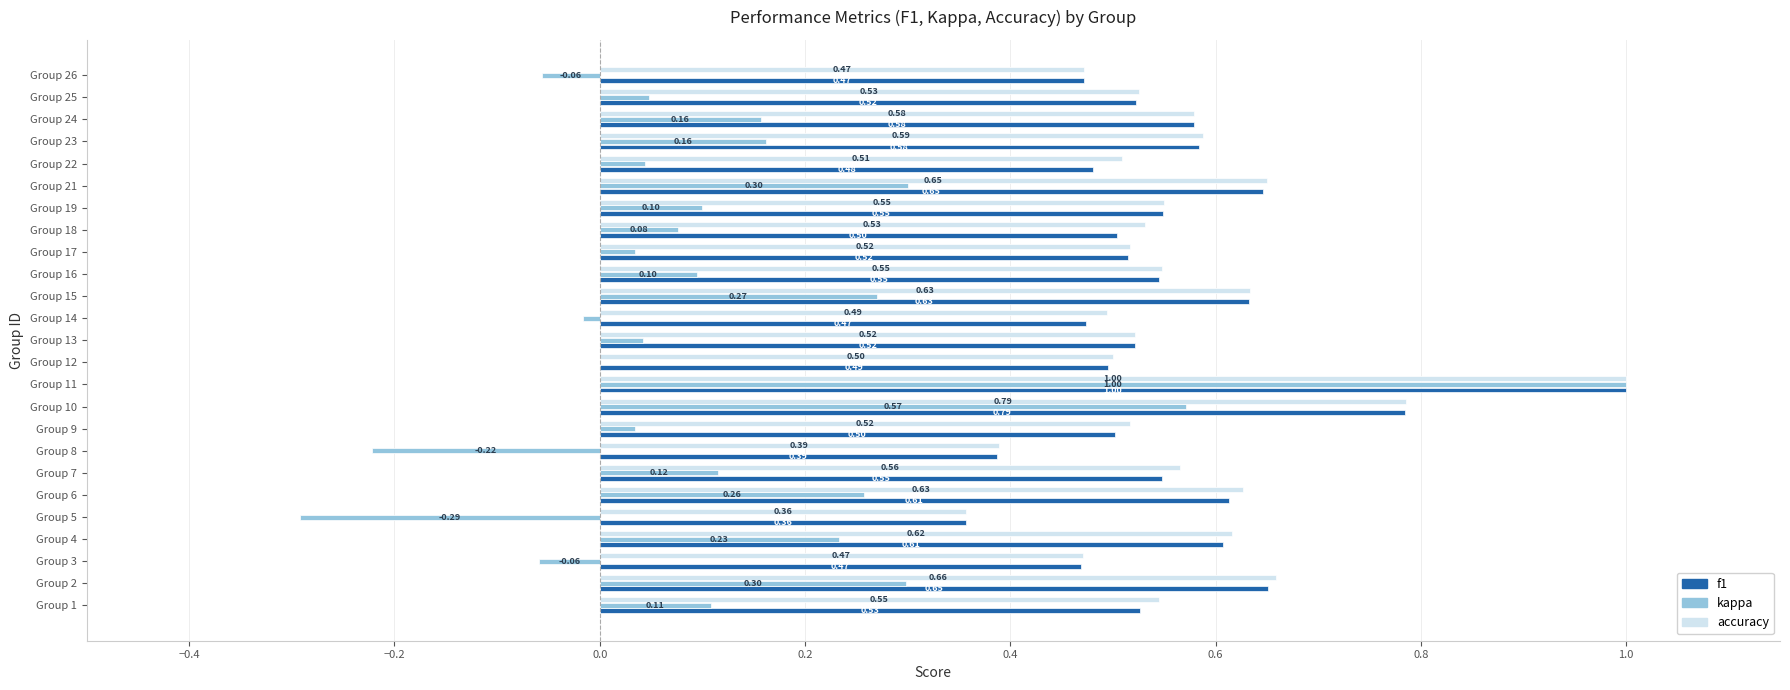

What is the maximum value for kappa?

1.0